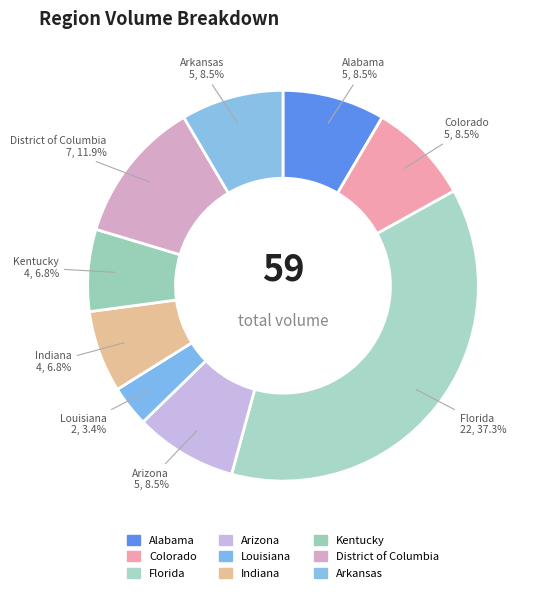

To the nearest percent, what portion does Indiana represent?

7%